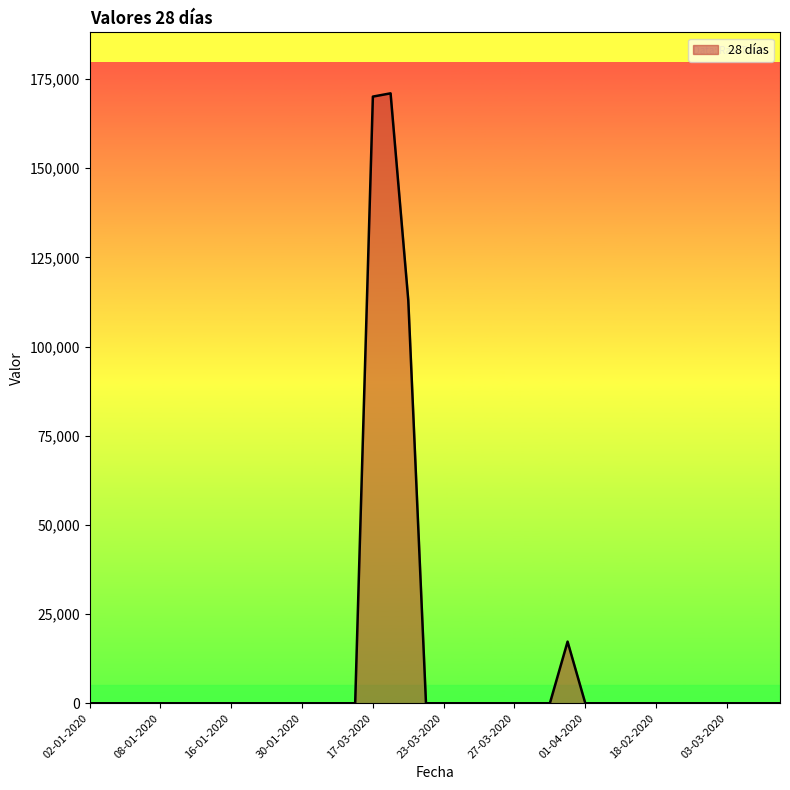

Reading left to right, what are all the values shown in this chart?

0	0	0	0	0	0	0	0	0	0	0	0	0	0	0	0	170102	171018	113012	0	0	0	0	0	0	0	0	17280	0	0	0	0	0	0	0	0	0	0	0	0